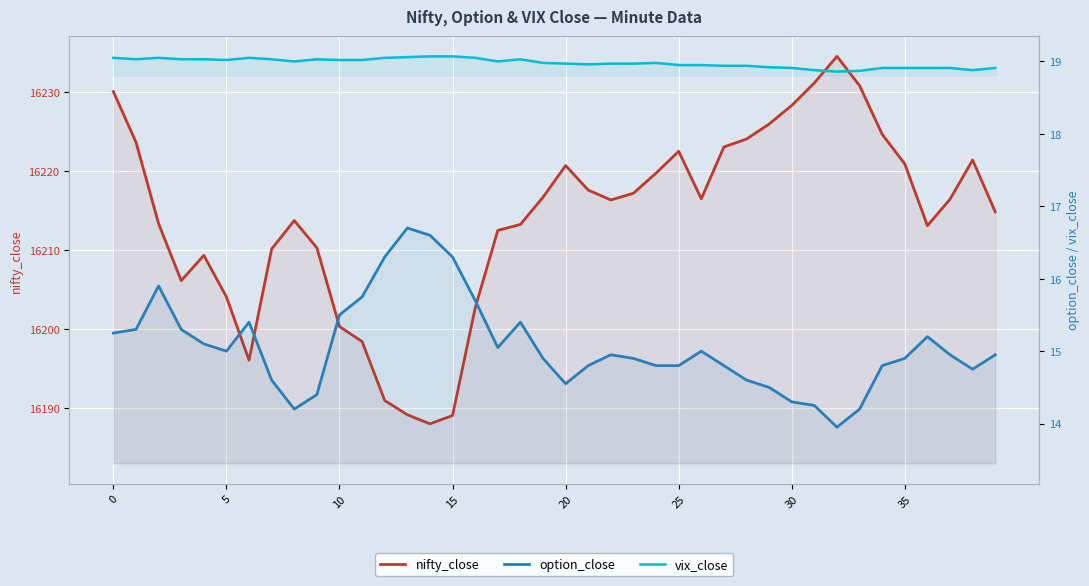

Reading left to right, list all the values displayed in this chart.

nifty_close: 16230.0	16223.6	16213.4	16206.1	16209.4	16204.1	16196.1	16210.1	16213.8	16210.3	16200.4	16198.5	16191.0	16189.2	16188.0	16189.1	16202.7	16212.5	16213.2	16216.7	16220.7	16217.6	16216.4	16217.2	16219.8	16222.5	16216.5	16223.0	16224.0	16226.0	16228.3	16231.1	16234.5	16230.8	16224.6	16220.9	16213.1	16216.5	16221.4	16214.9
option_close: 15.2	15.3	15.9	15.3	15.1	15.0	15.4	14.6	14.2	14.4	15.5	15.8	16.3	16.7	16.6	16.3	15.7	15.1	15.4	14.9	14.6	14.8	14.9	14.9	14.8	14.8	15.0	14.8	14.6	14.5	14.3	14.2	13.9	14.2	14.8	14.9	15.2	14.9	14.8	14.9
vix_close: 19.1	19.0	19.1	19.0	19.0	19.0	19.1	19.0	19.0	19.0	19.0	19.0	19.1	19.1	19.1	19.1	19.1	19.0	19.0	19.0	19.0	19.0	19.0	19.0	19.0	18.9	18.9	18.9	18.9	18.9	18.9	18.9	18.9	18.9	18.9	18.9	18.9	18.9	18.9	18.9